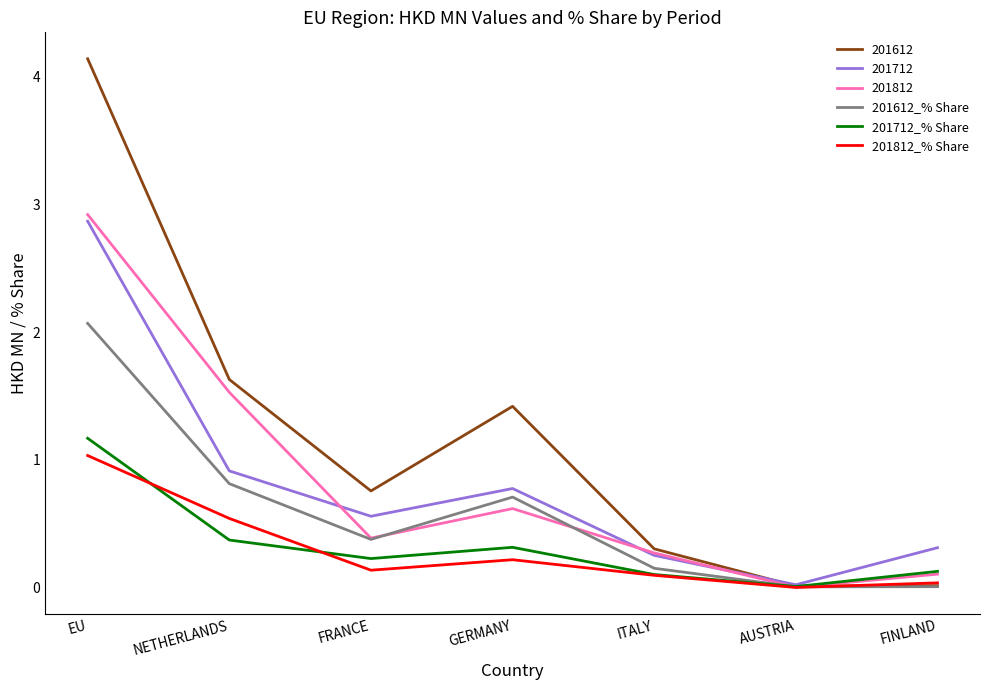

Which series has the largest total across all categories?

201612